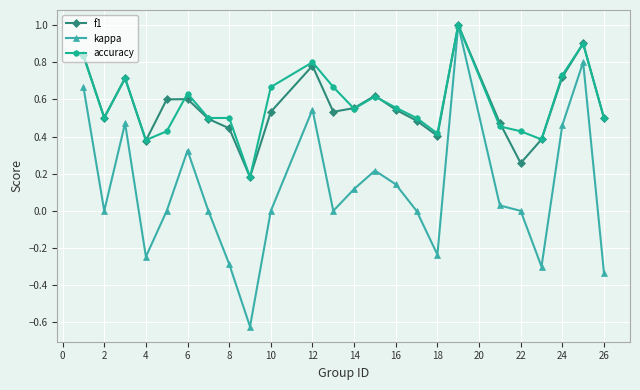

True or false: f1 has more than 0 points higher than both neighbors.

True